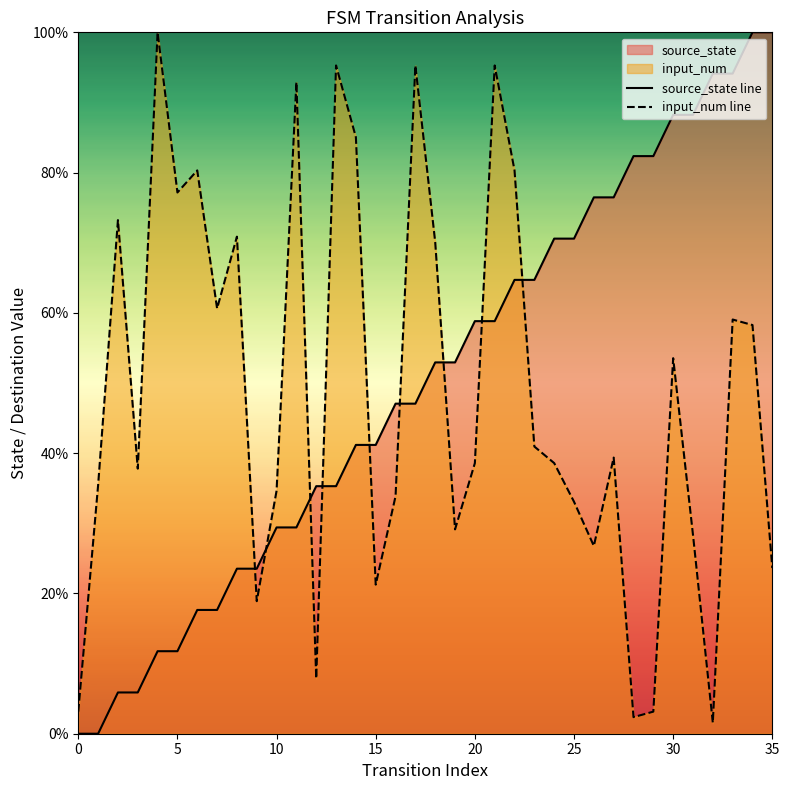

How many times do source_state line and input_num line cross each other?

9